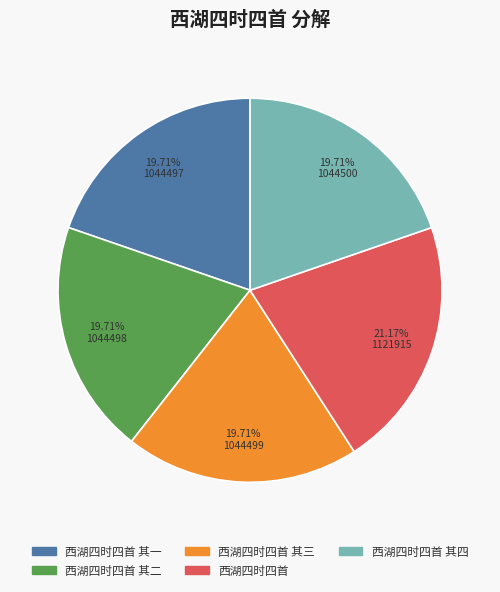

To the nearest percent, what percentage of the pie is 西湖四时四首 其三?

20%